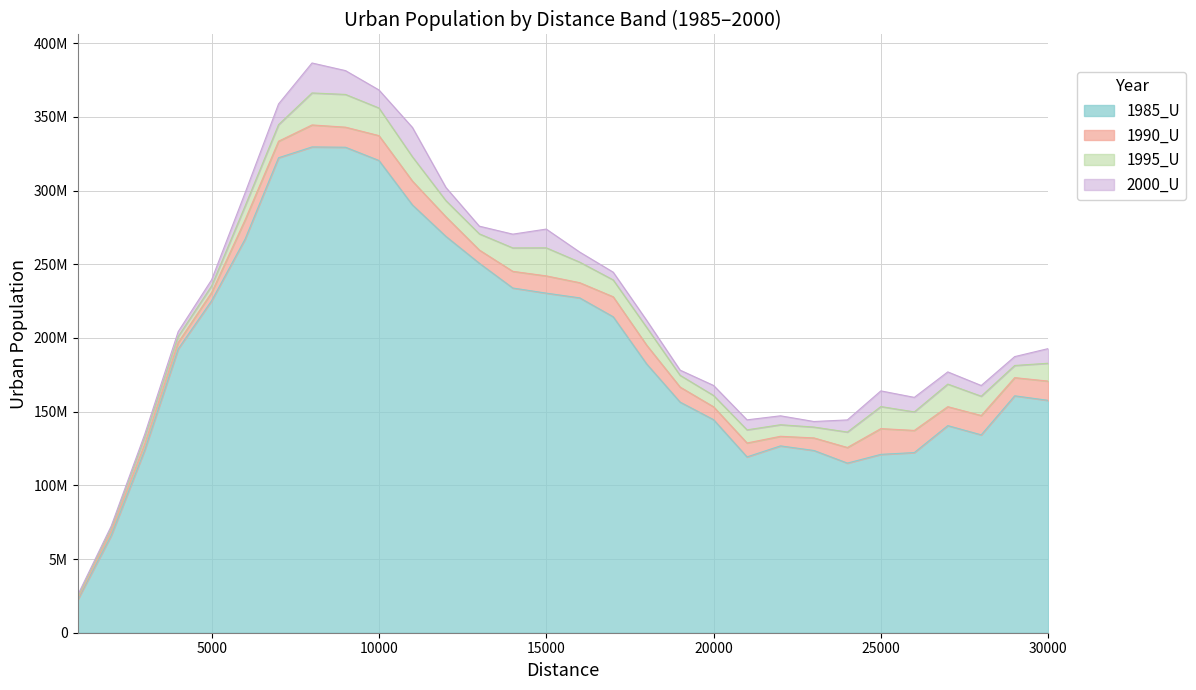

Where is the first local maximum for 1995_U?

8000